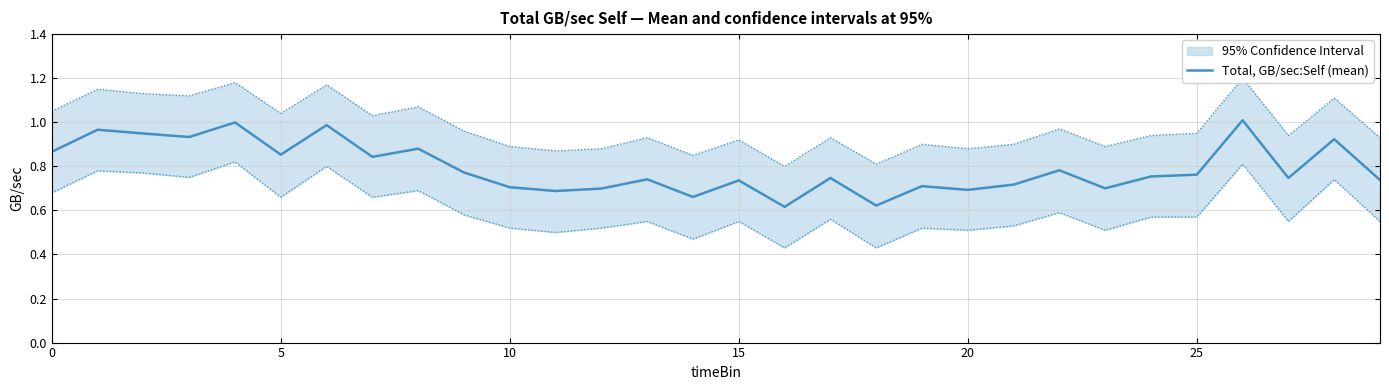

True or false: there are more than 1 points higher than both neighbors.

True